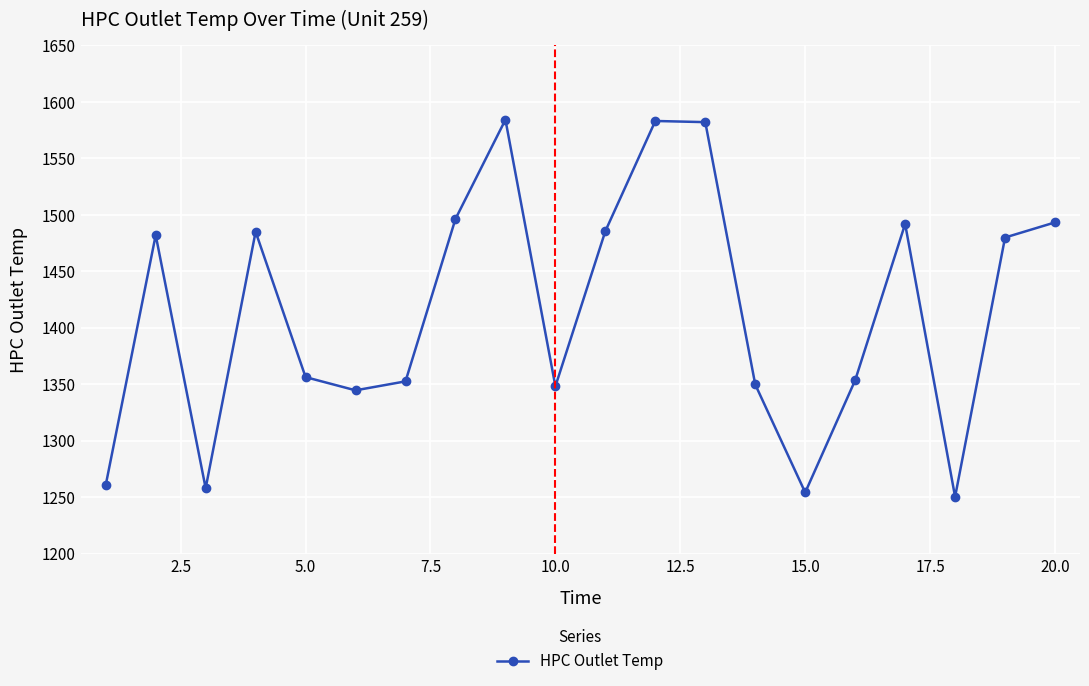

What is the value of the 6th point from the left?

1344.5